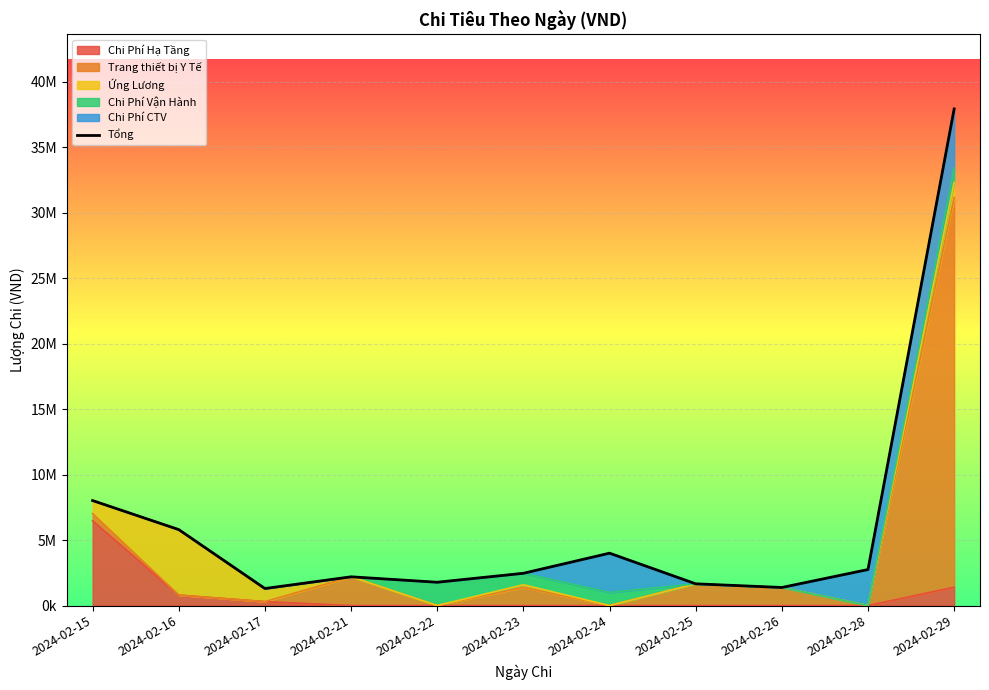

What is the difference between the maximum and second lowest values?

36540000